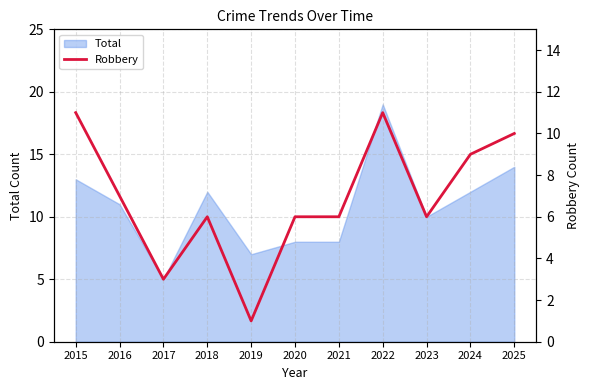

What is the ratio of the value at 2023 to the value at 2022?

0.5